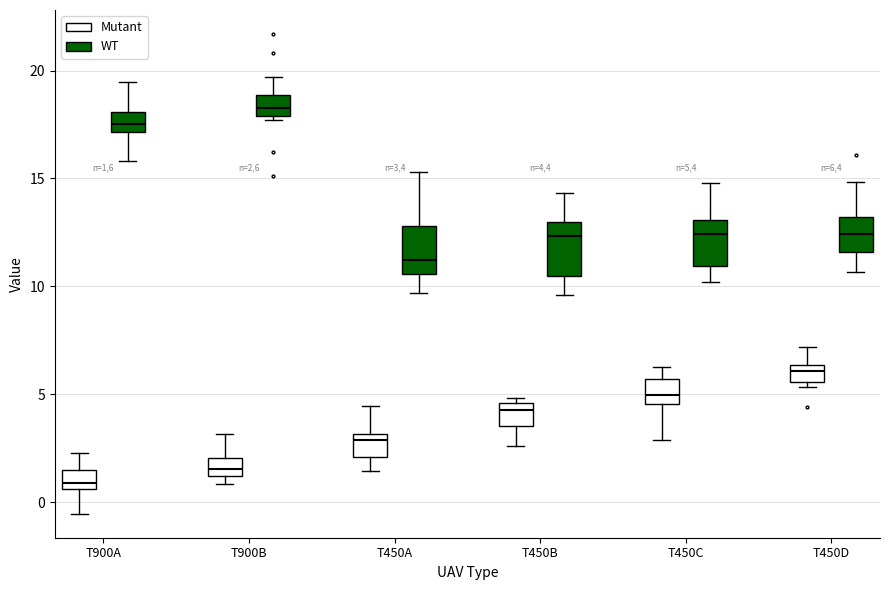

Which box's median line is the highest?

T900B (WT)